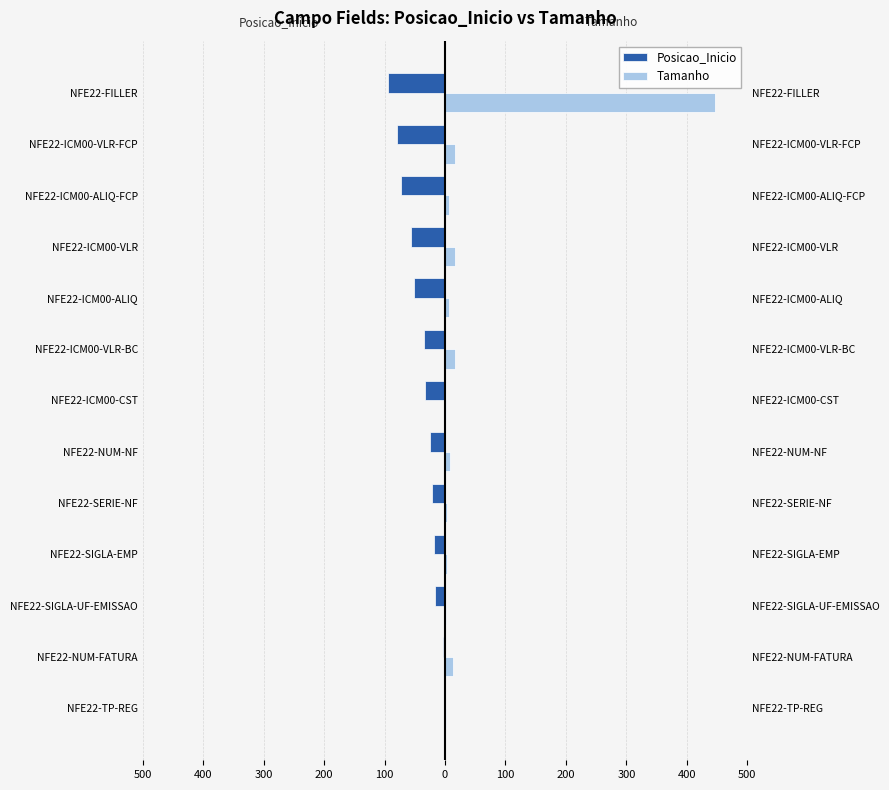

Between NFE22-TP-REG and NFE22-SIGLA-EMP, which is larger?

NFE22-TP-REG